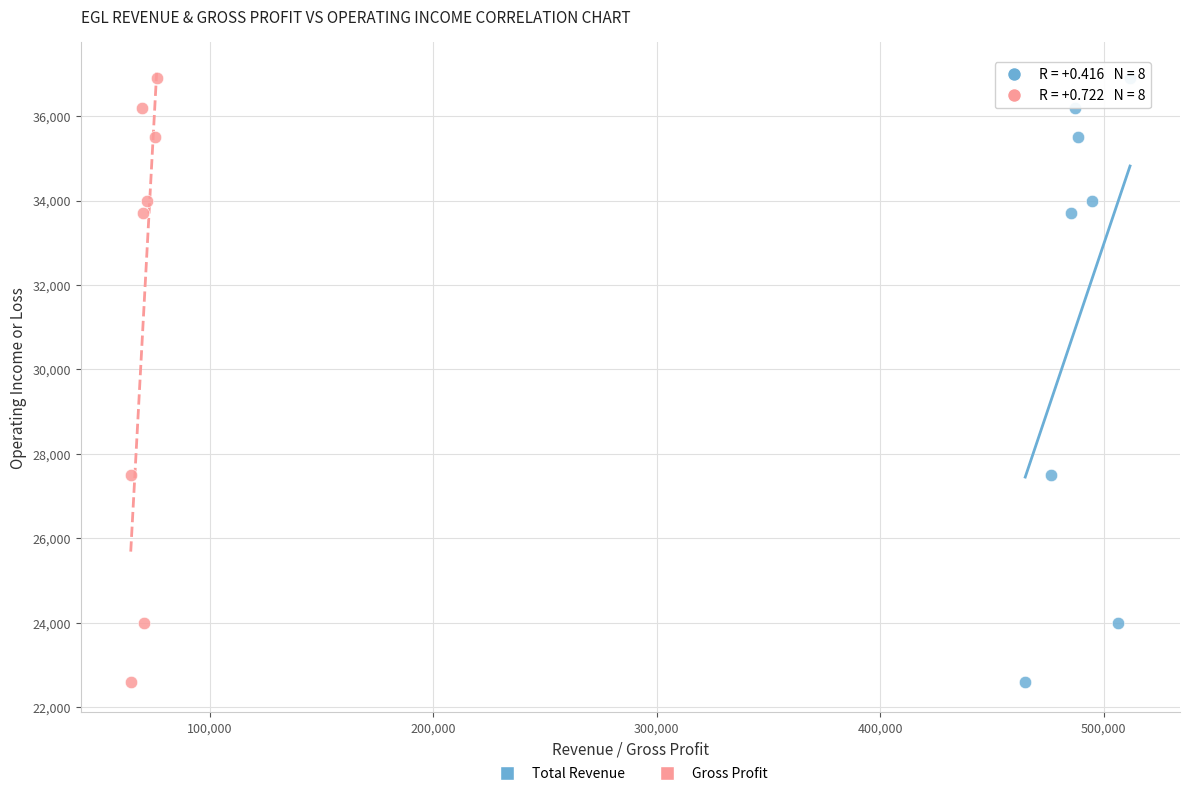

What are all the series names shown in the legend?

Total Revenue, Gross Profit